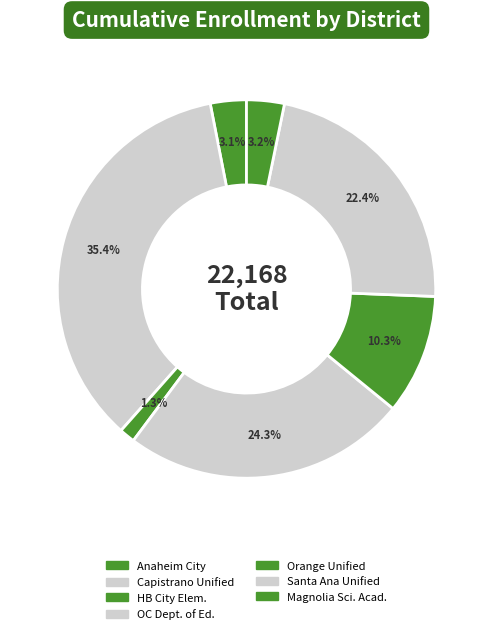

Count the number of slices in the pie.

7